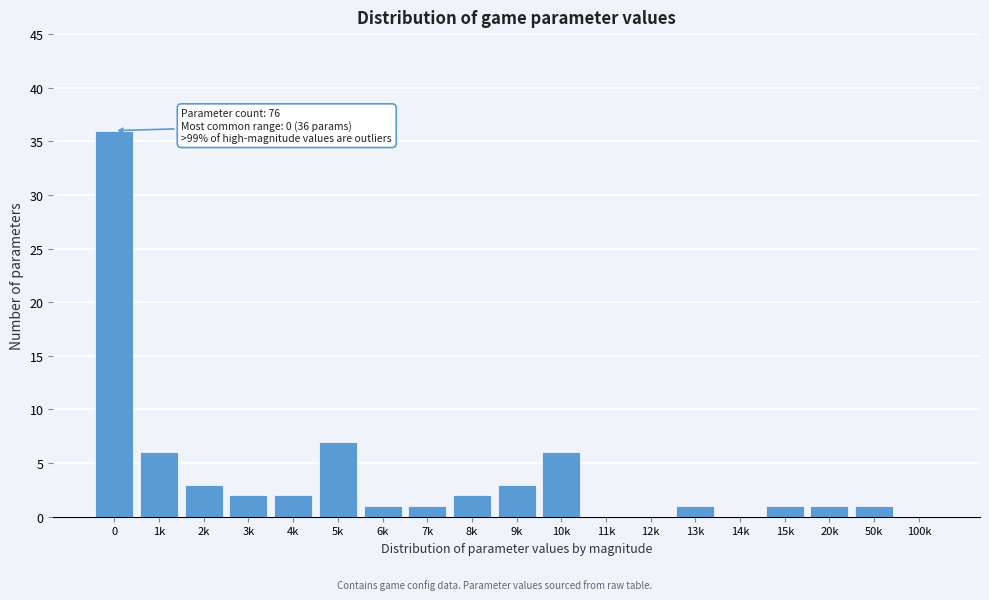

Is it true that the value at 5k is 7?

True